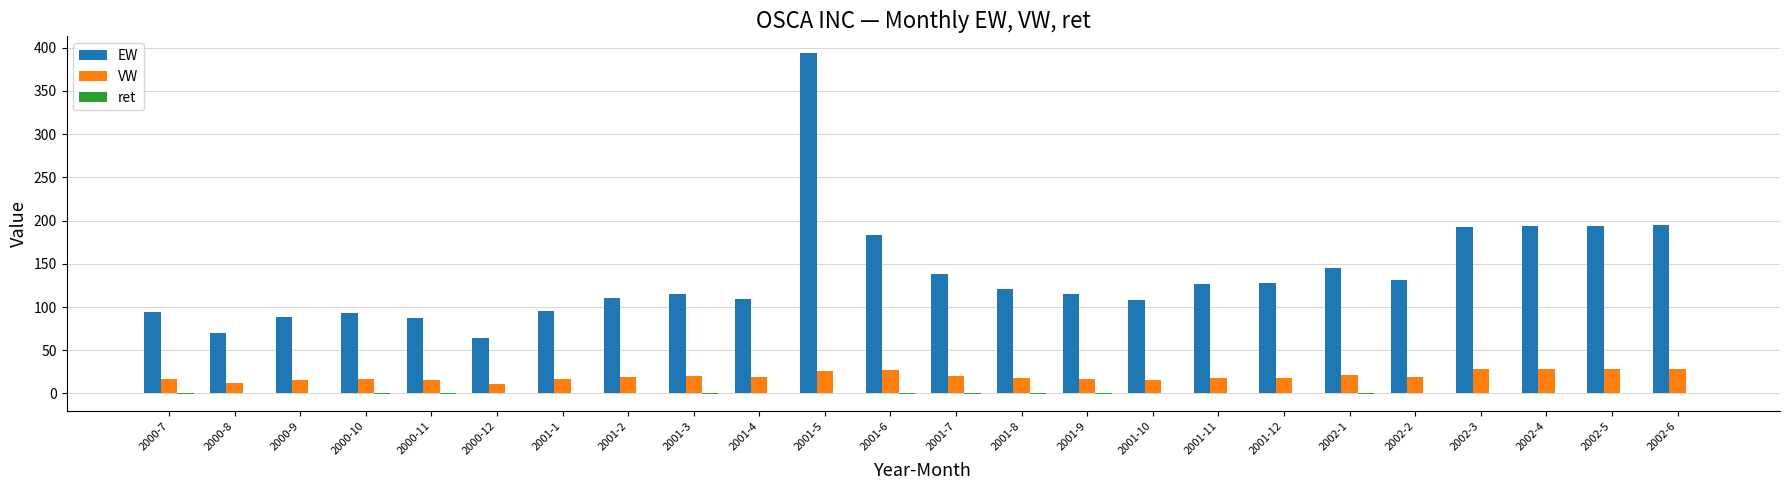

What is the average value of the EW series?

137.1